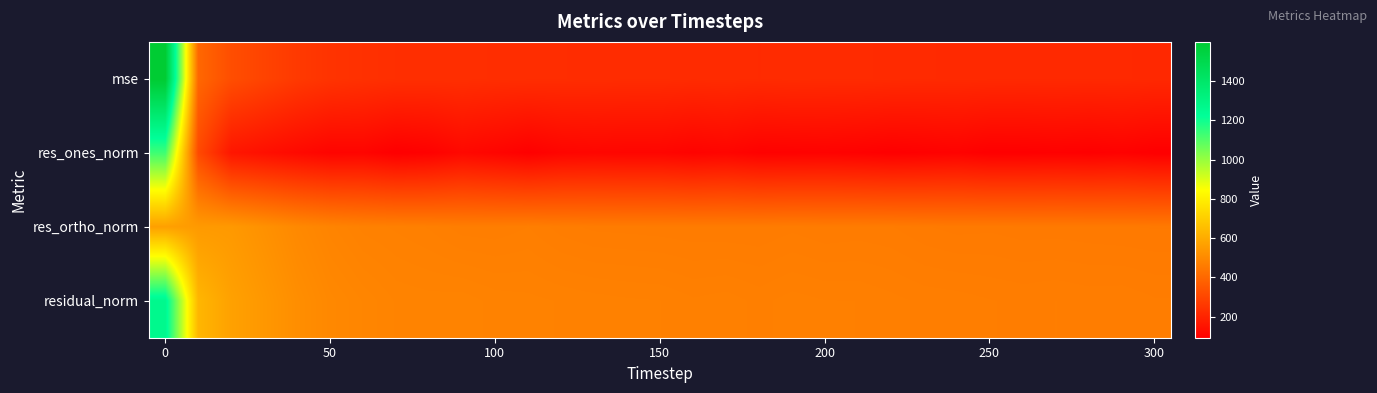

Which series has the largest total across all categories?

residual_norm